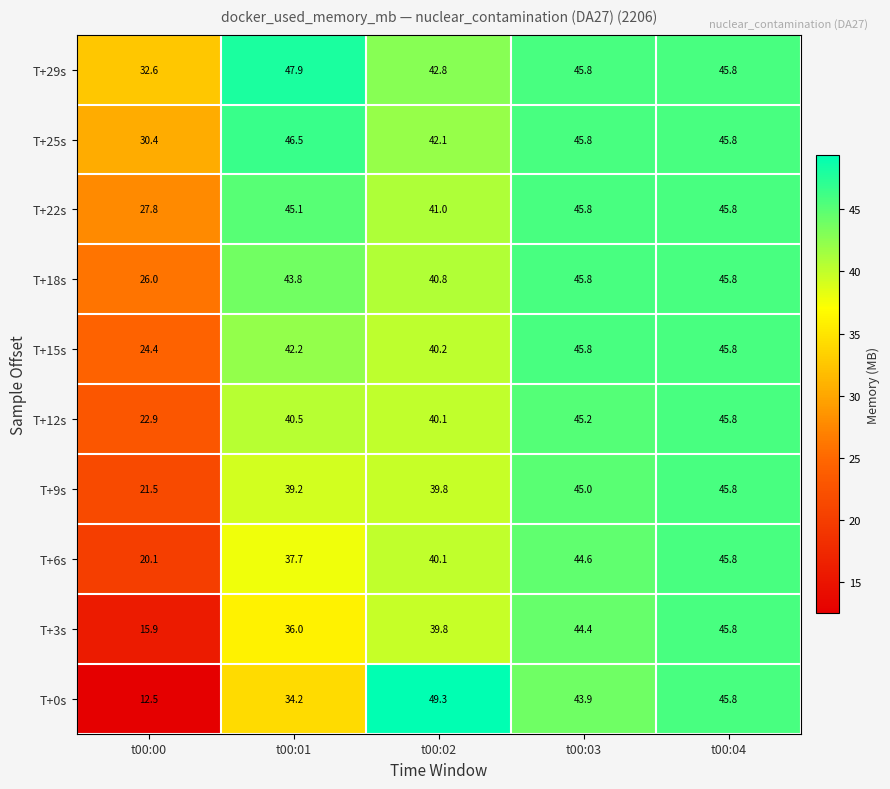

Rank the categories by T+9s value from highest to lowest.

t00:04, t00:03, t00:02, t00:01, t00:00